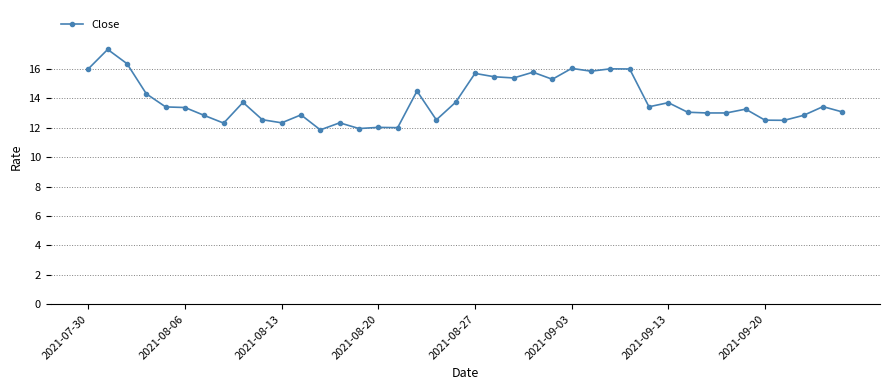

What is the minimum value shown in the chart?

11.9